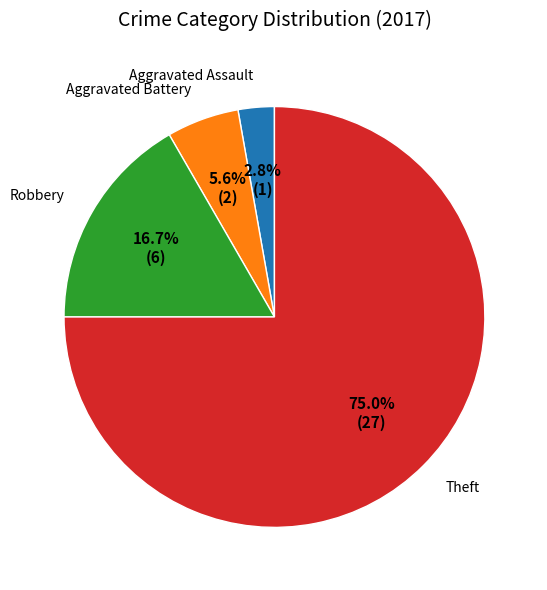

To the nearest percent, what is the average slice percentage?

25%